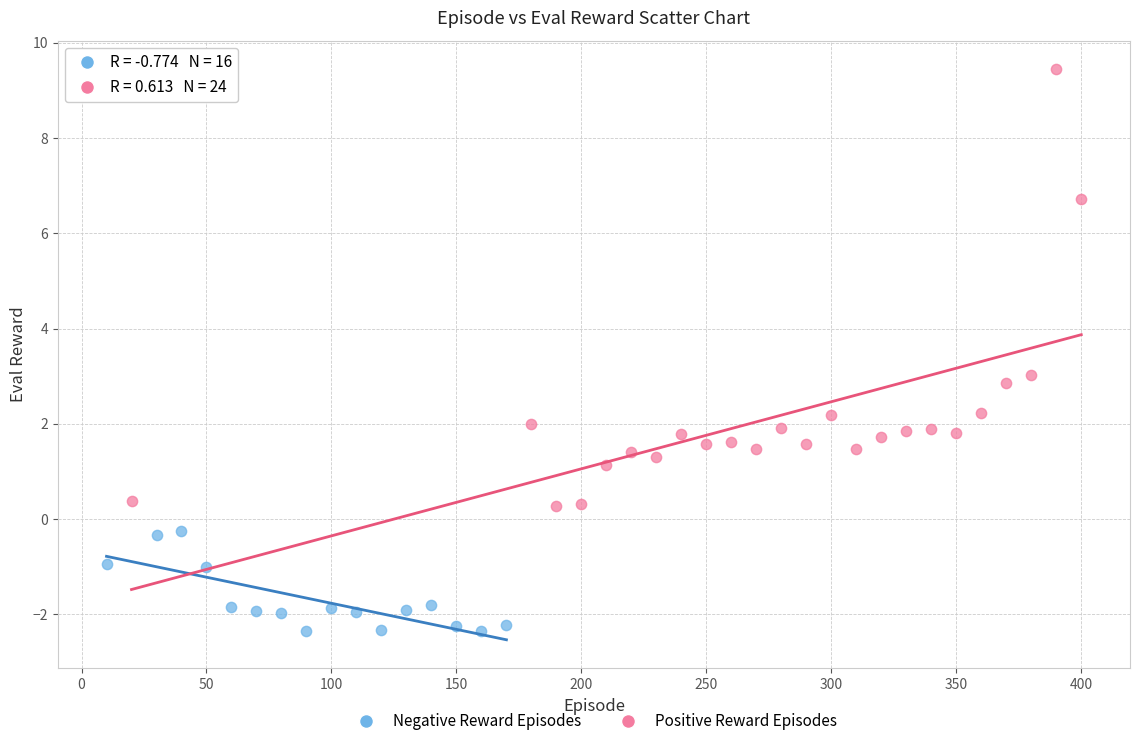

Which series reaches the maximum Y coordinate?

Positive Reward Episodes